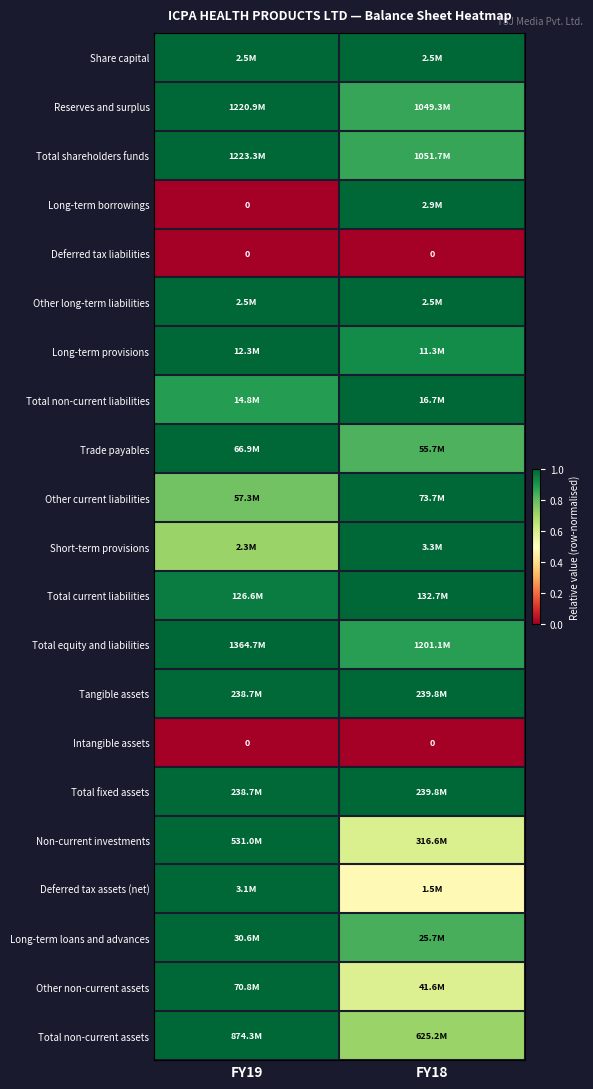

Which category has the highest value in the Short-term provisions series?

FY18